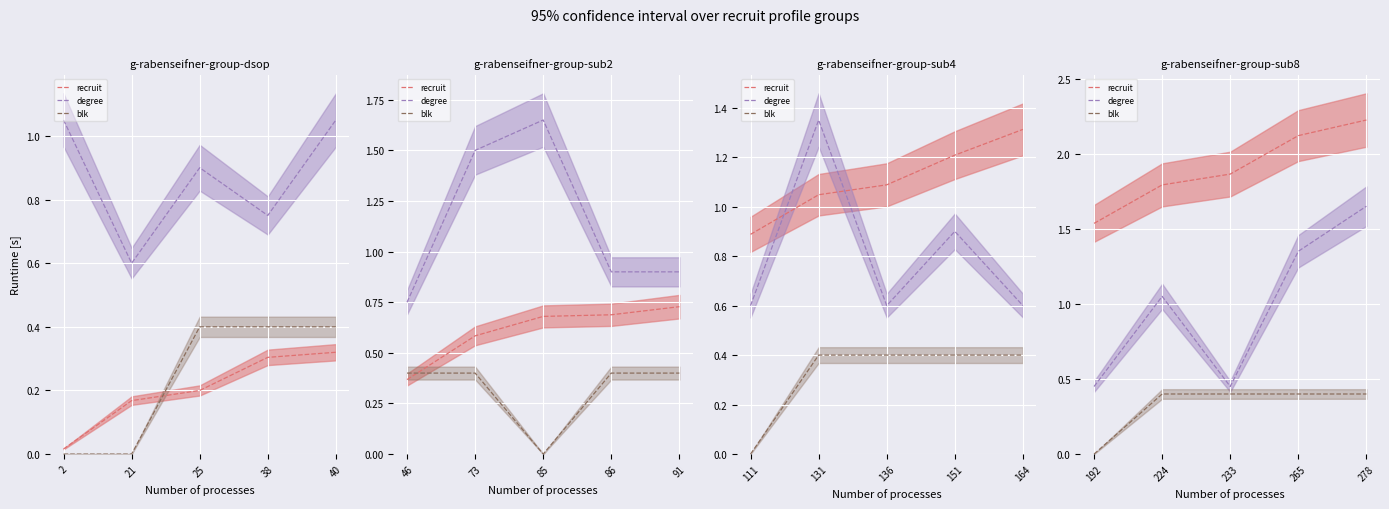

True or false: degree and blk intersect in this chart.

False